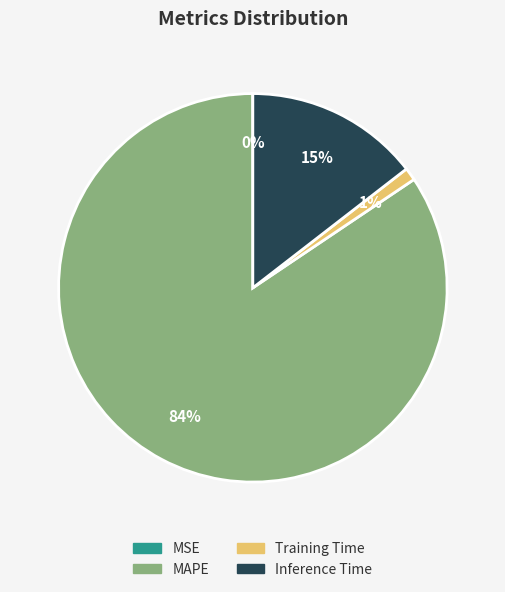

Which has a higher value, MAPE or Inference Time?

MAPE